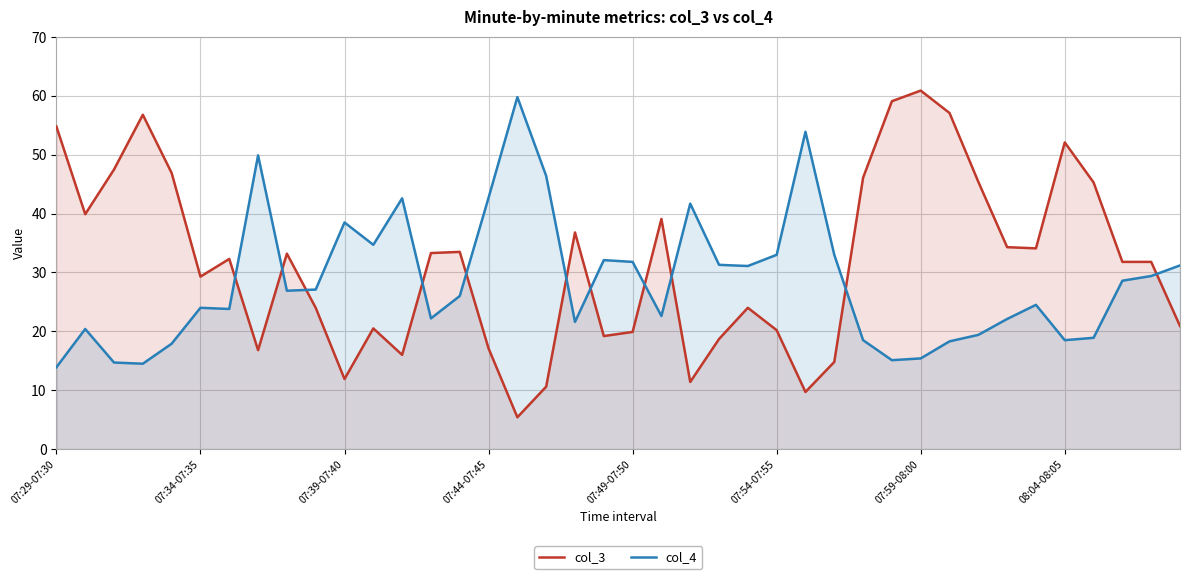

List the series in order of their peak value, highest first.

col_3, col_4